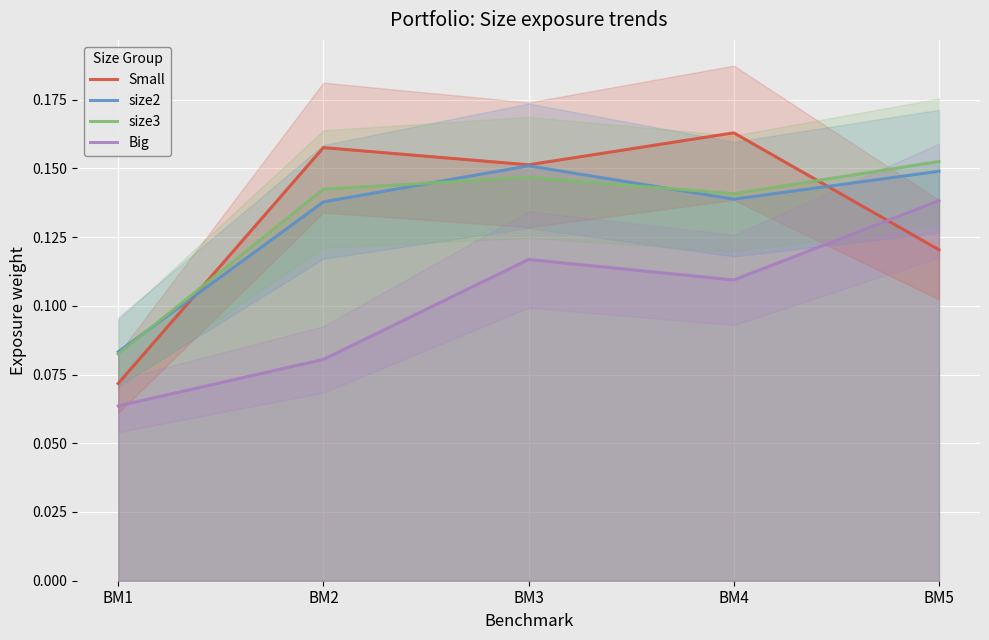

How many Small values are between 0 and 1?

5